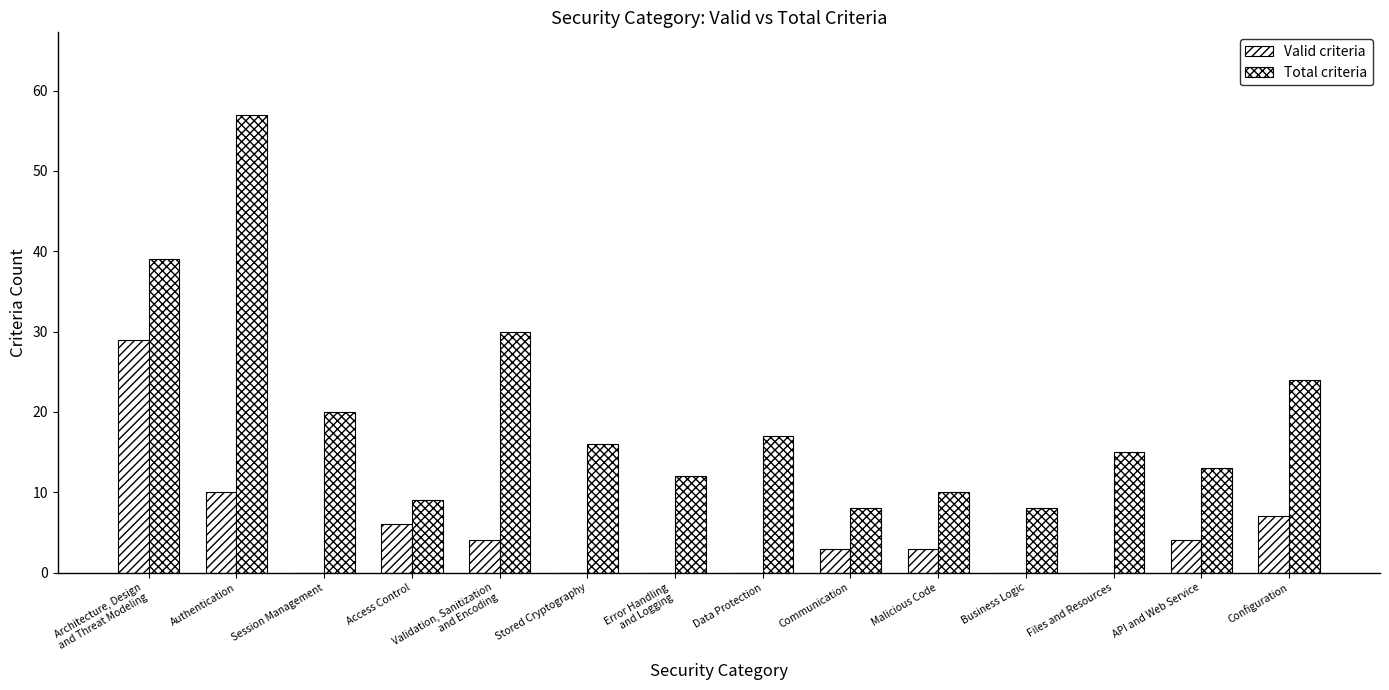

At which category is the sum across all series the highest?

Architecture, Design
and Threat Modeling